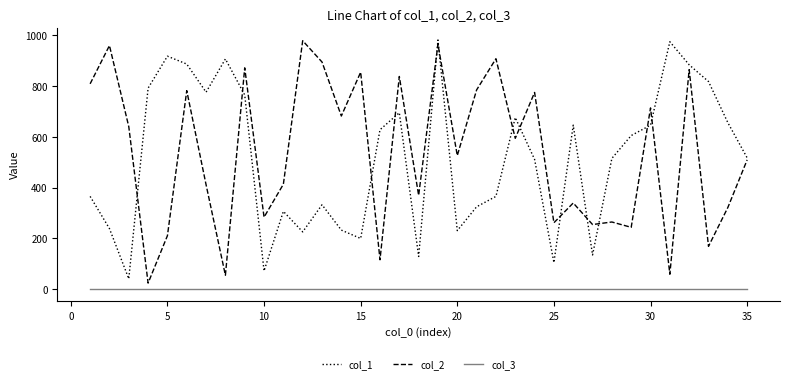

True or false: col_1 and col_3 intersect in this chart.

False